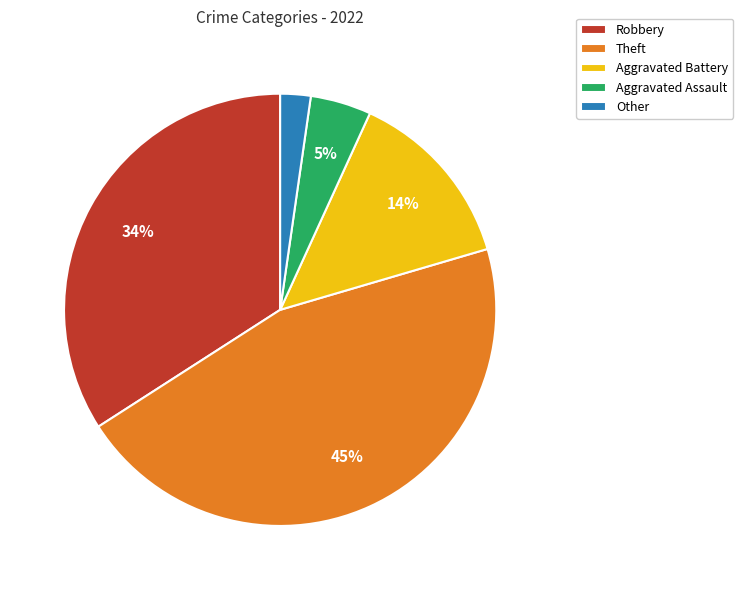

Which has a higher value, Aggravated Assault or Aggravated Battery?

Aggravated Battery